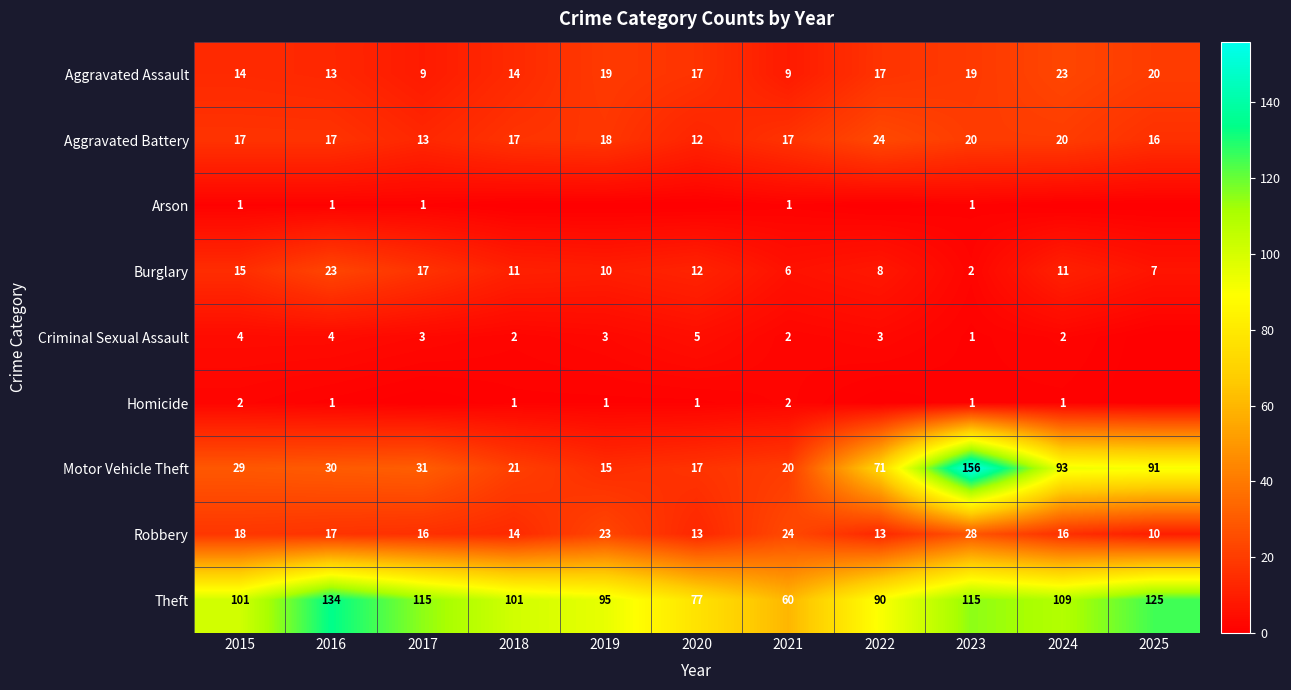

Which has a higher value, 2019 or 2021?

2019